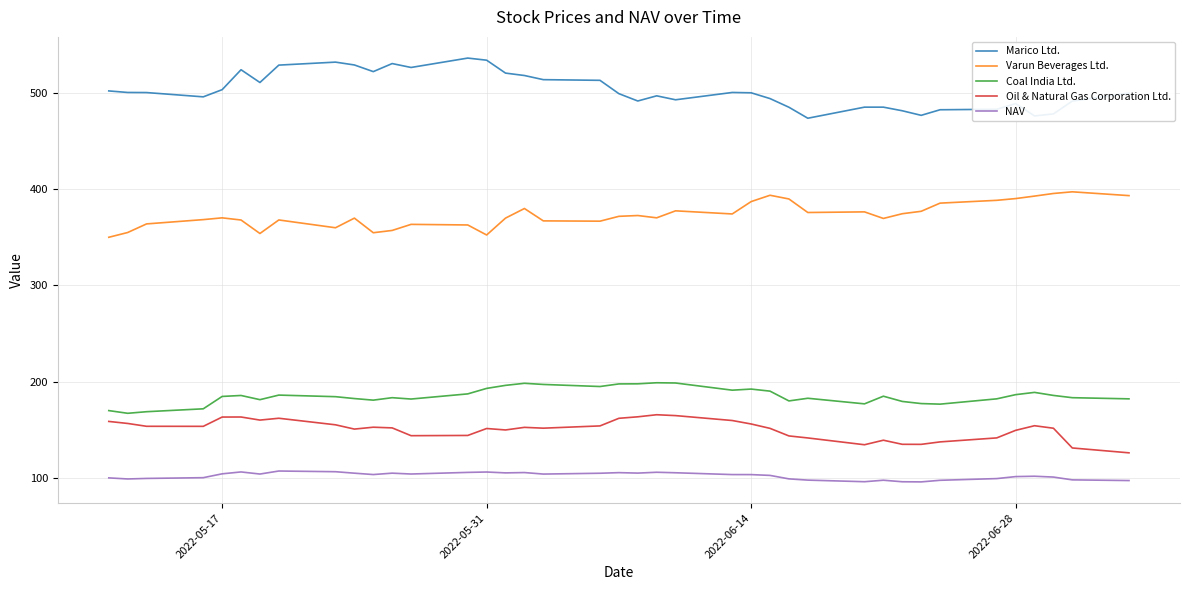

Count the number of categories in the chart.

39